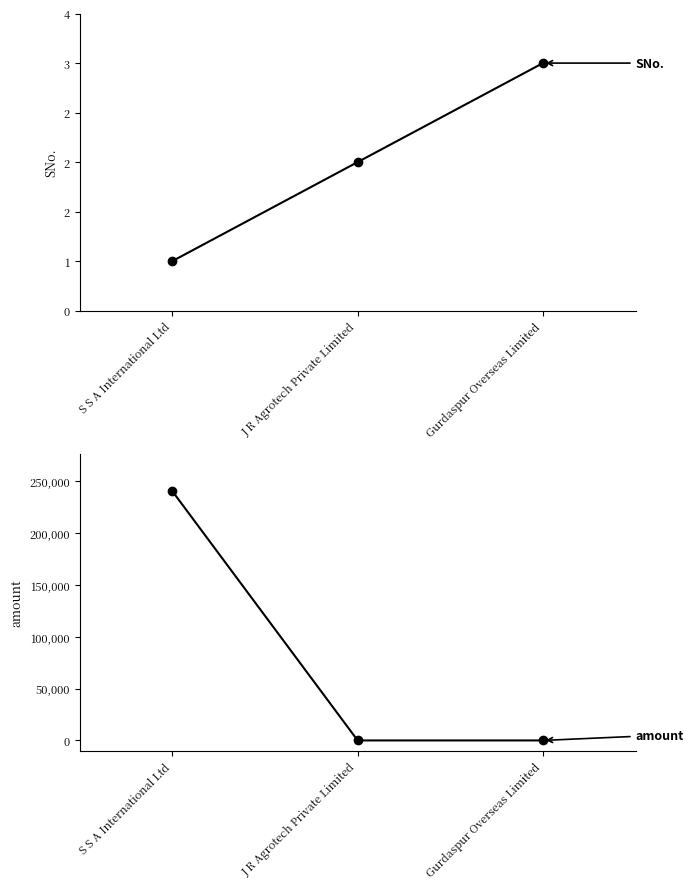

How many values in amount are above zero?

1